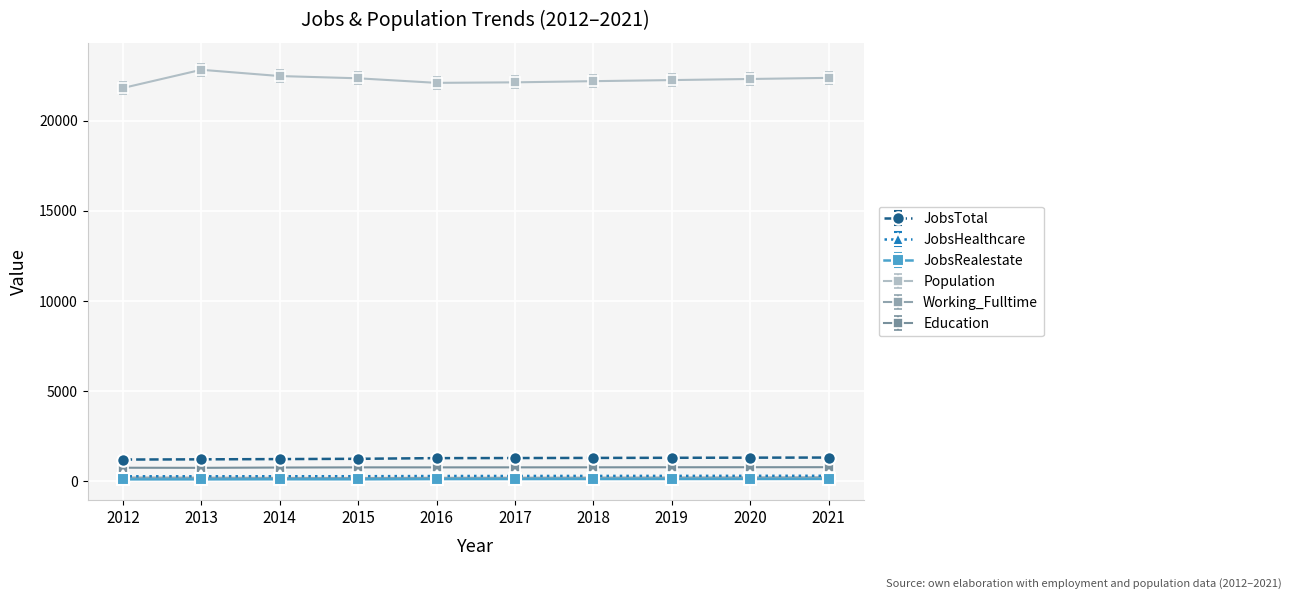

Is it true that JobsTotal equals 1285 at 2017?

True